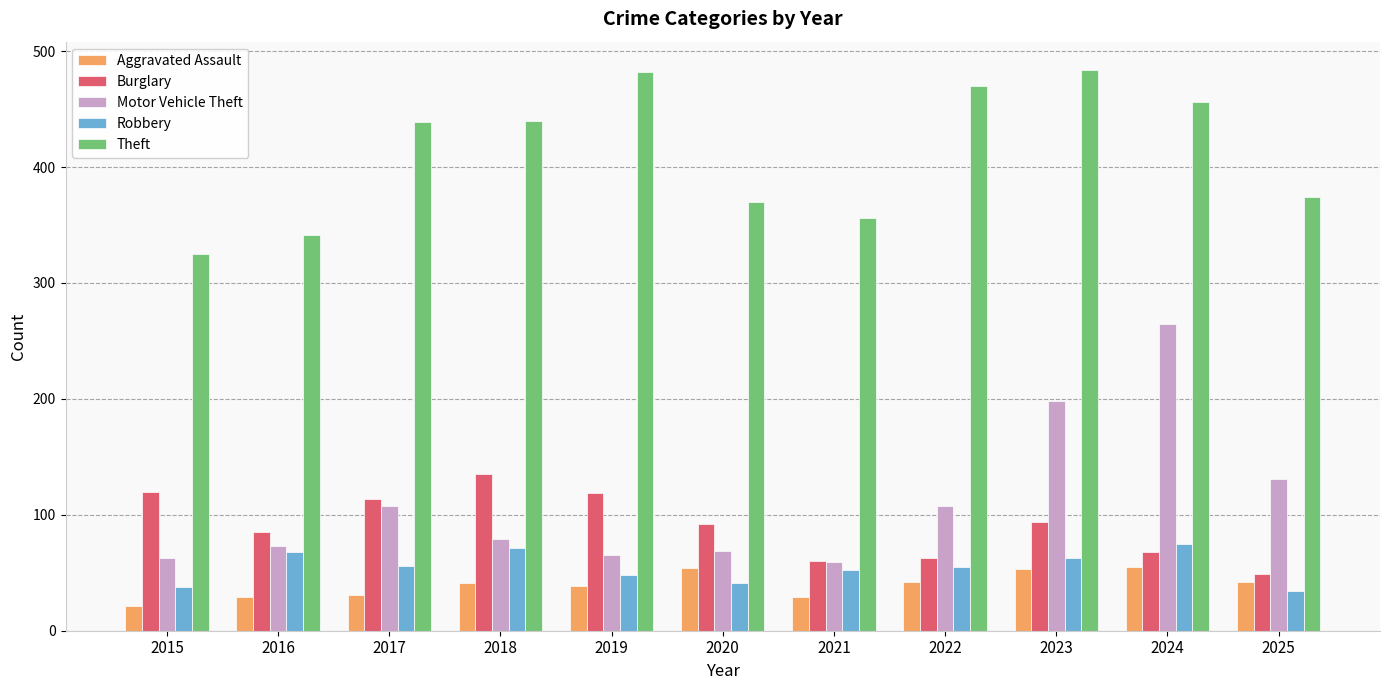

What is the value of the Burglary bar at the 6th from the left?

92